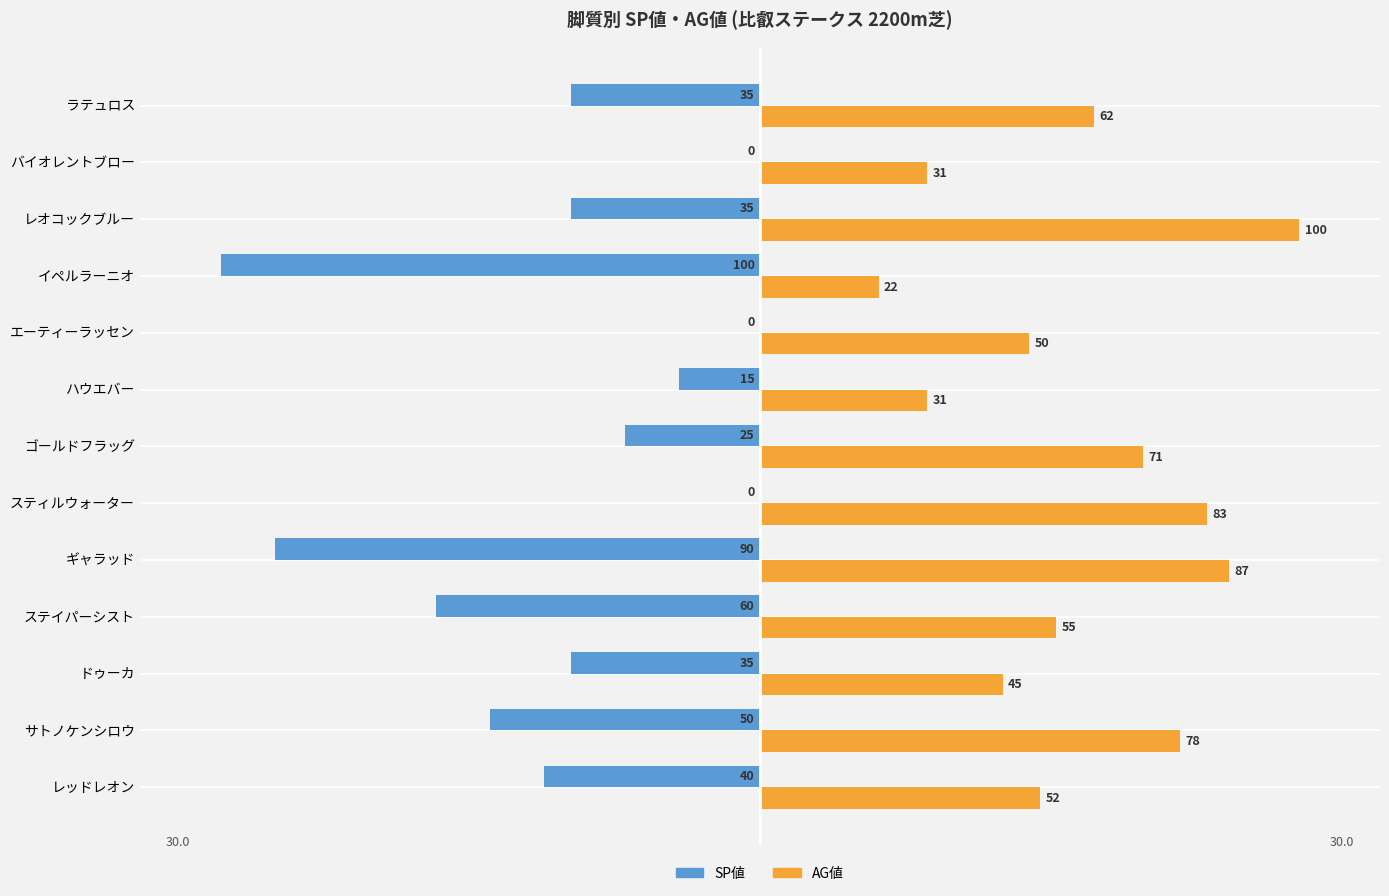

What is the maximum value shown in the chart?

100